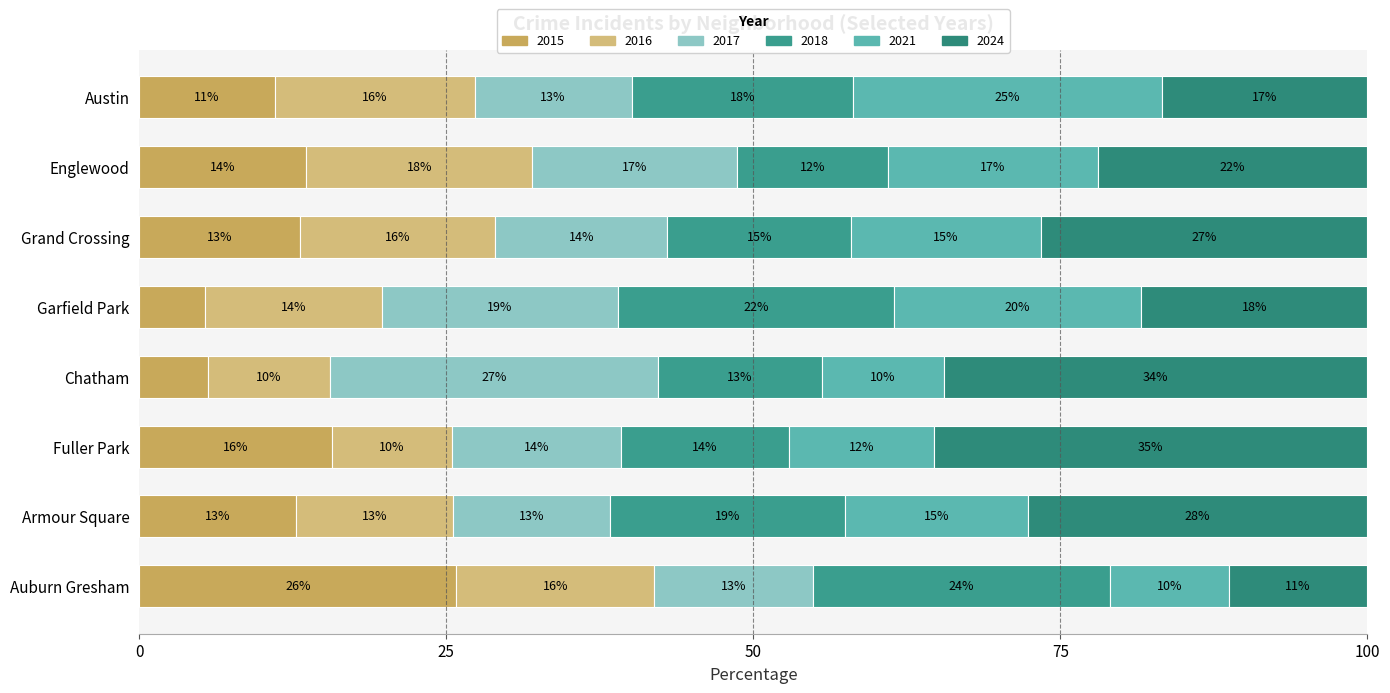

How many series are shown in this chart?

6